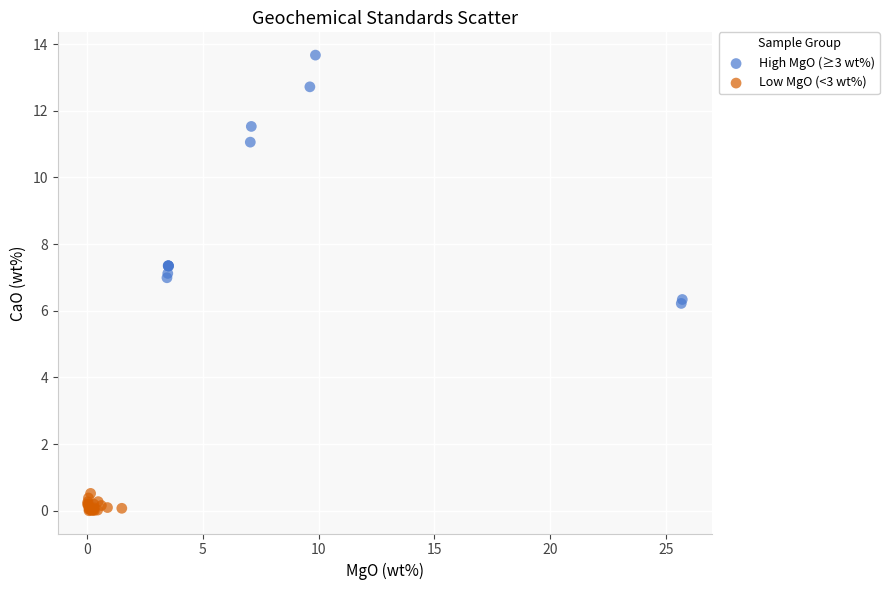

Which series contains the lowest Y value?

Low MgO (<3 wt%)